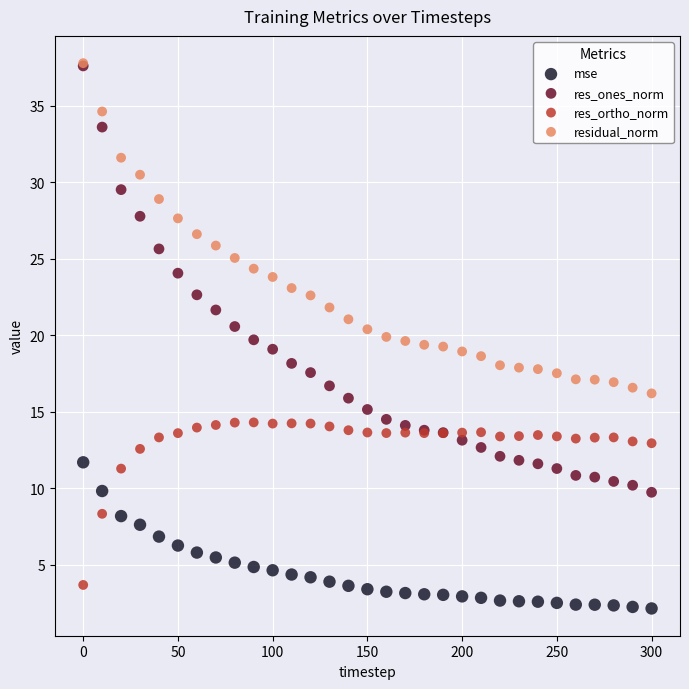

What are all the series names shown in the legend?

mse, res_ones_norm, res_ortho_norm, residual_norm